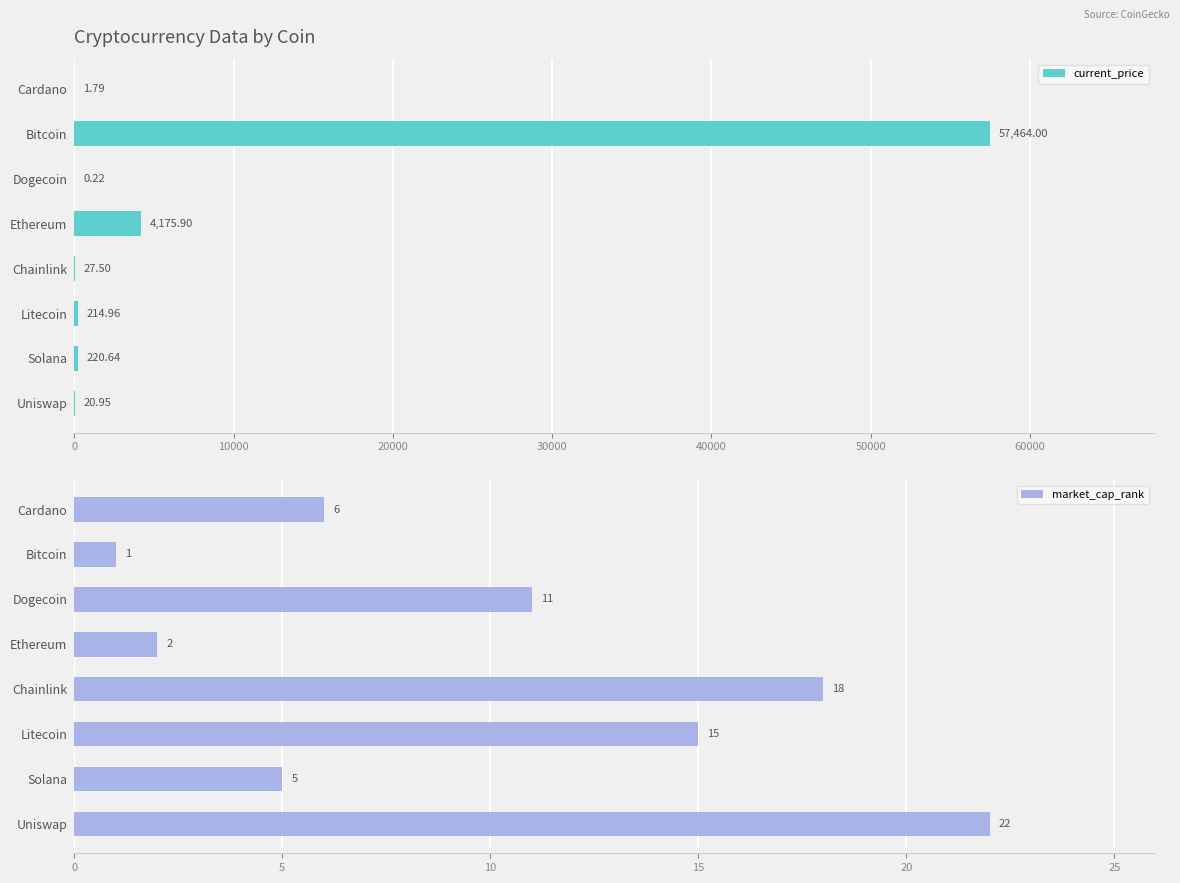

What is the sum of all current_price values?

62126.0